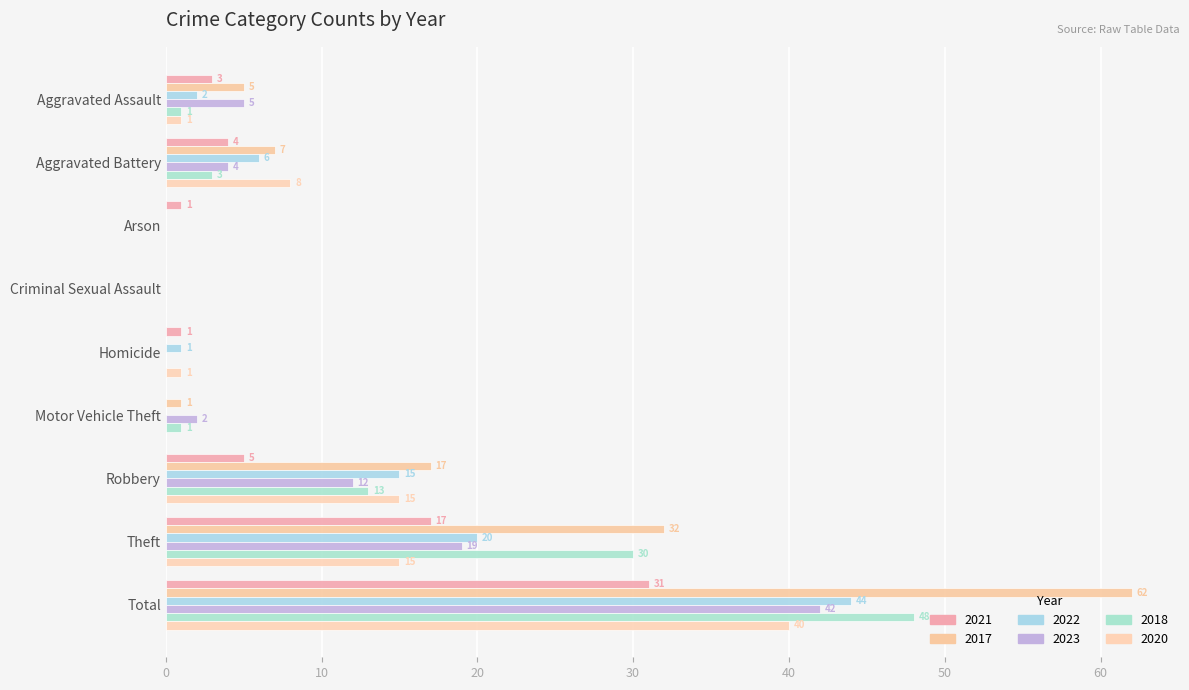

Between Aggravated Battery and Total, which is larger?

Total